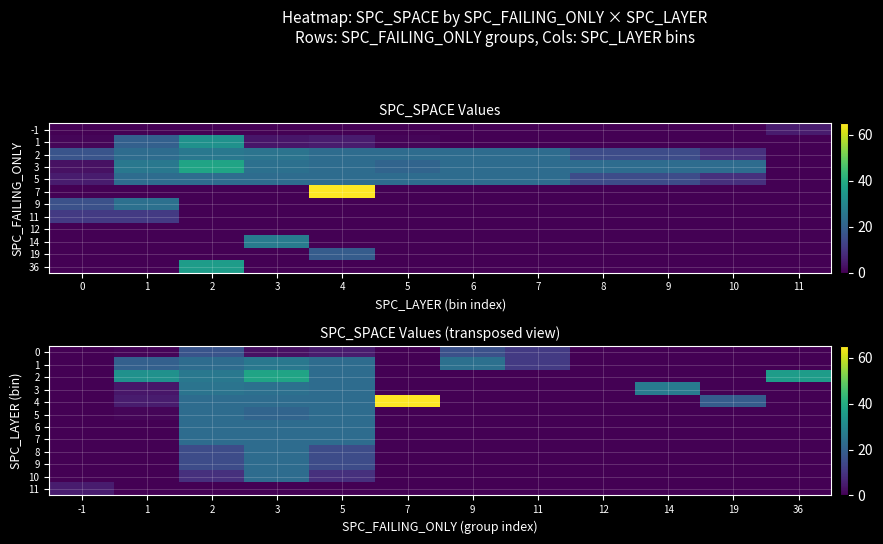

Which series changed the most between -1 and 1?

2